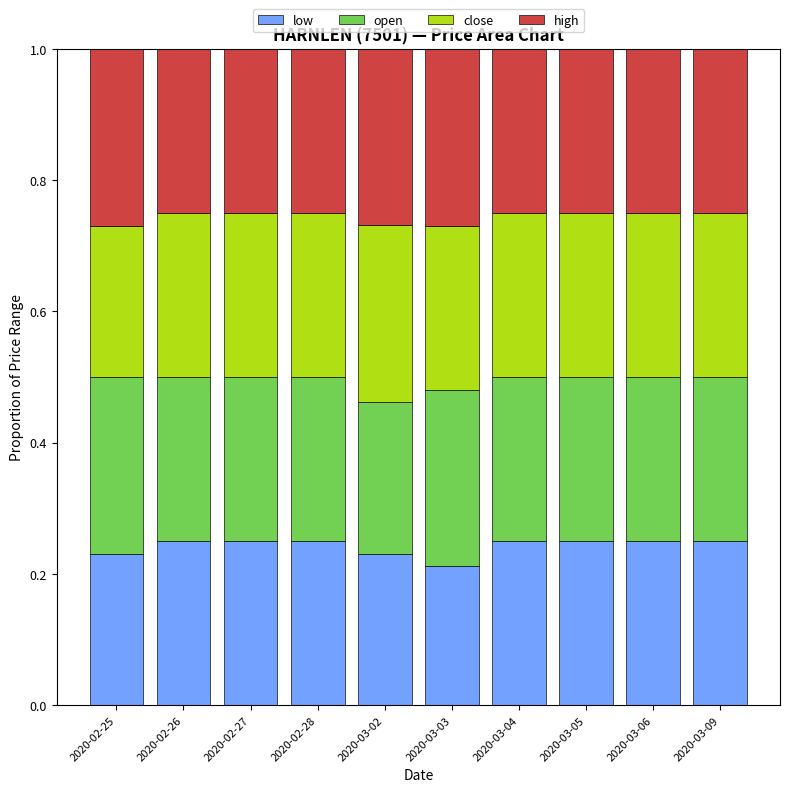

How many bars are there in total?

10